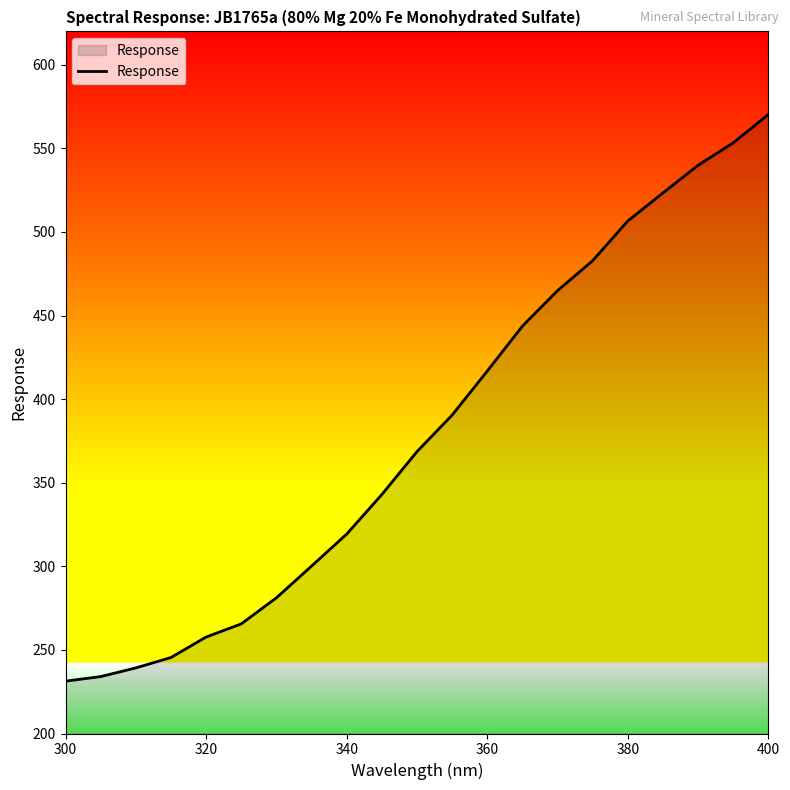

How many lines are shown in the chart?

1